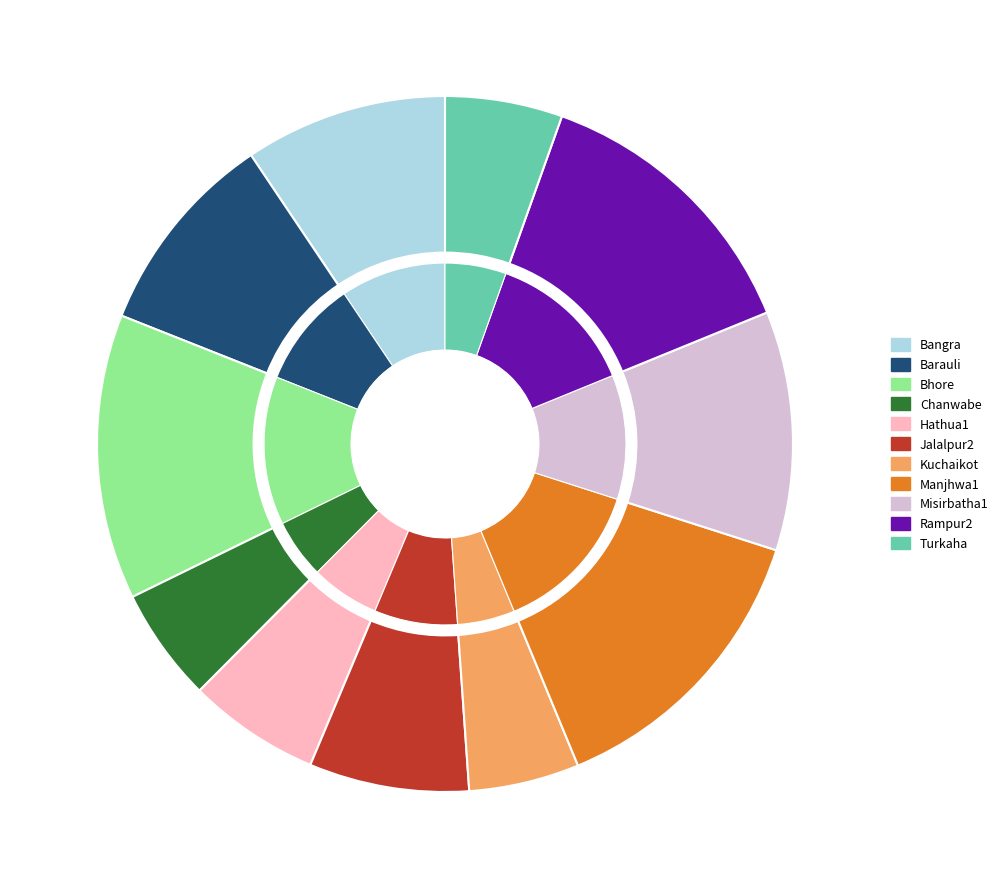

True or false: Hathua1 accounts for 6% of the total.

True